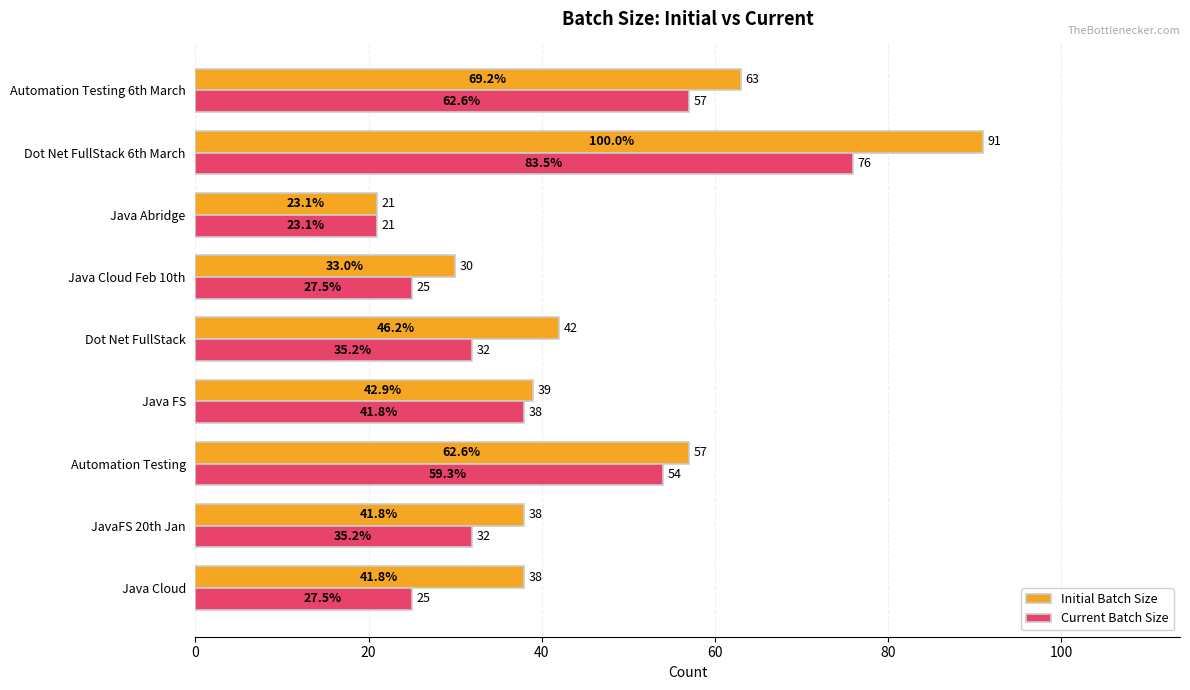

Read the Initial Batch Size value at Java Abridge, to the nearest 5.

20